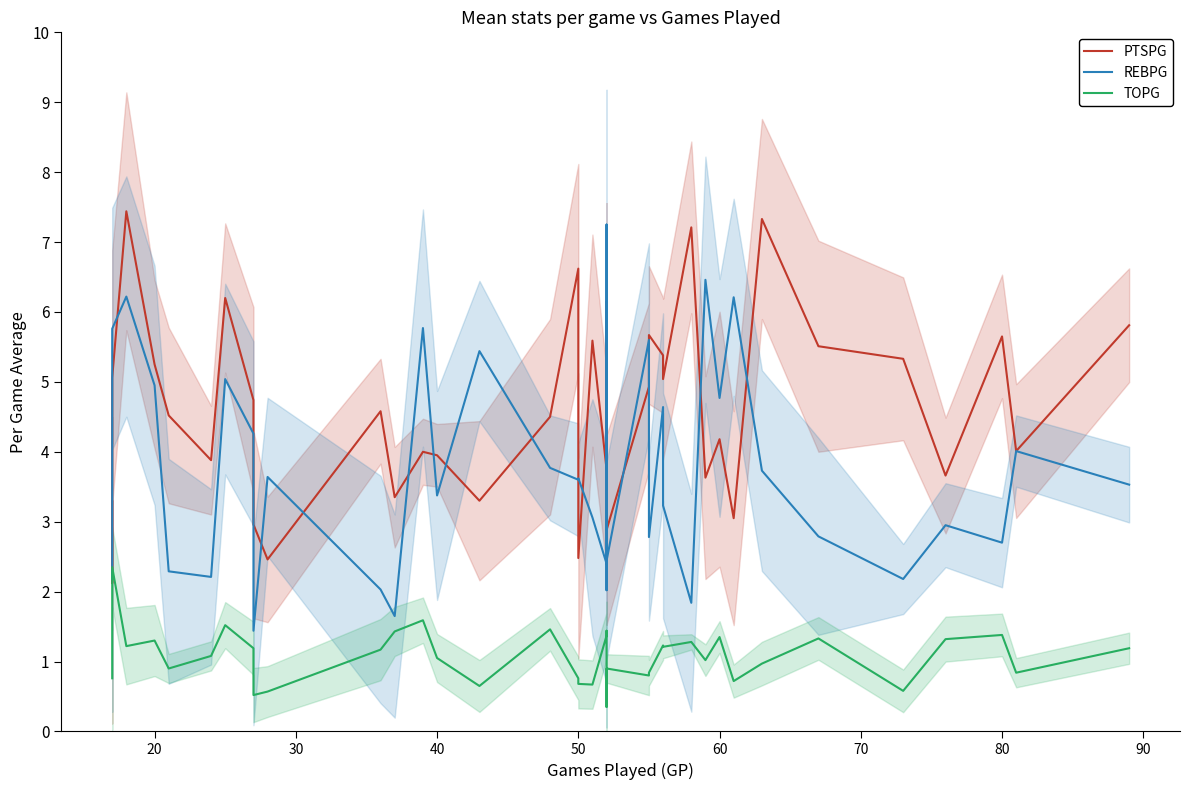

How many values in the TOPG series exceed 1?

22